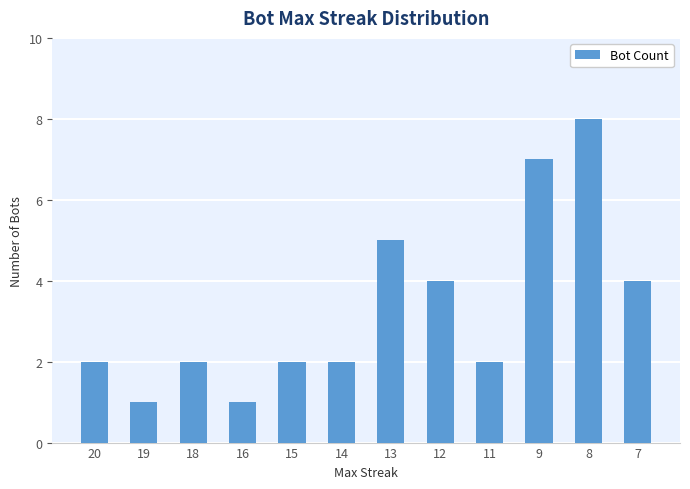

At which category does the chart reach its peak across all series?

8